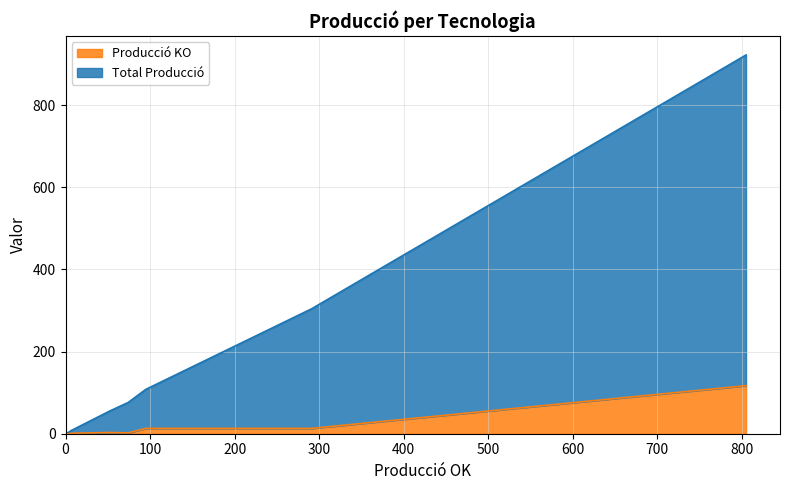

How many values in the Producció KO series exceed 2?

4